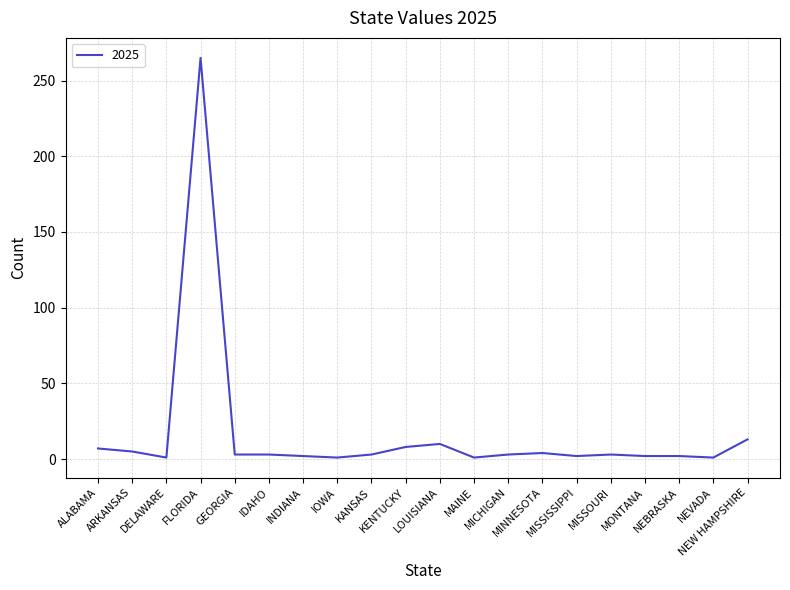

What is the difference between the maximum and minimum values?

264